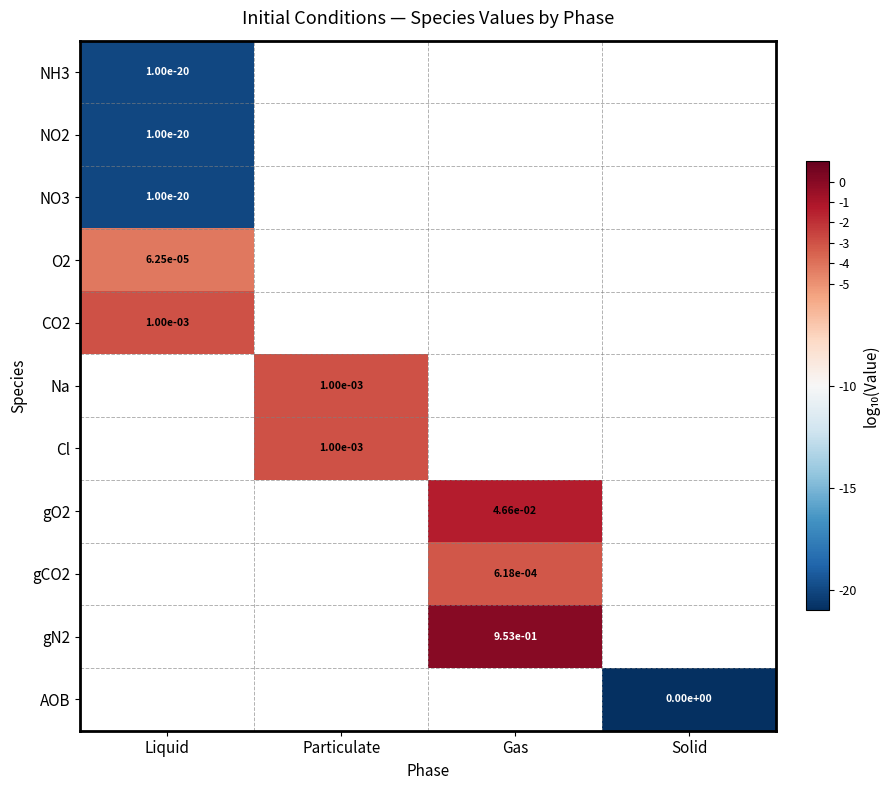

Is the value of NH3 at Particulate greater than the value of gO2 at Gas?

No